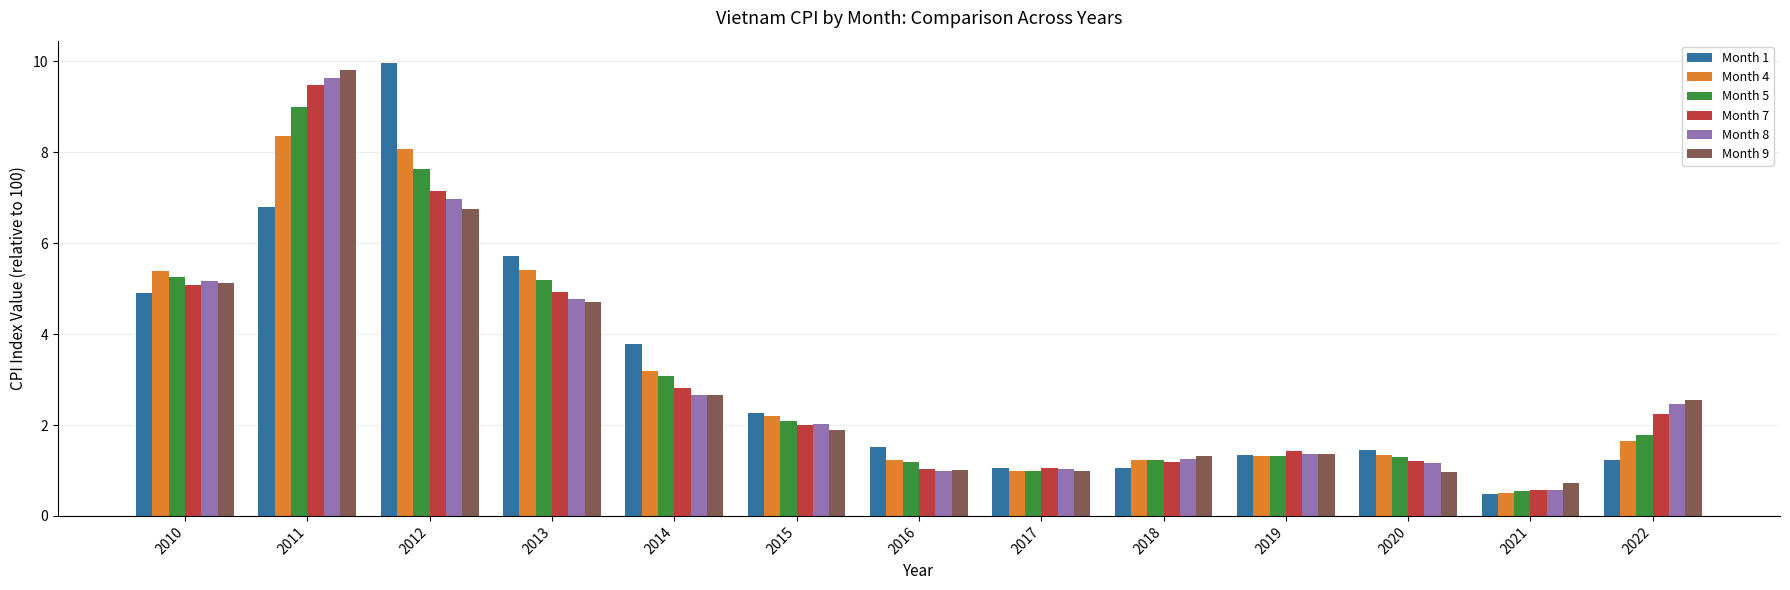

What is the highest value of the Month 7 series?

9.5